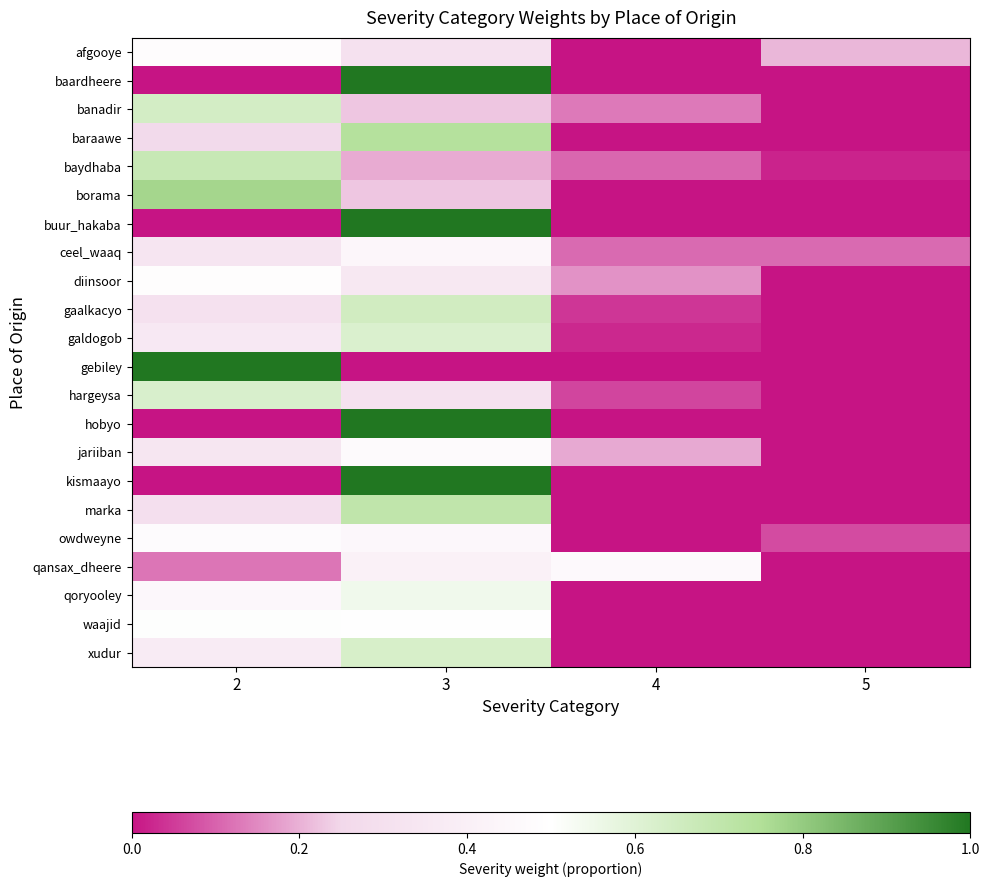

Rank the series at 2 from lowest to highest value.

baardheere, buur_hakaba, hobyo, kismaayo, qansax_dheere, baraawe, marka, gaalkacyo, ceel_waaq, jariiban, galdogob, xudur, qoryooley, owdweyne, afgooye, diinsoor, waajid, hargeysa, banadir, baydhaba, borama, gebiley